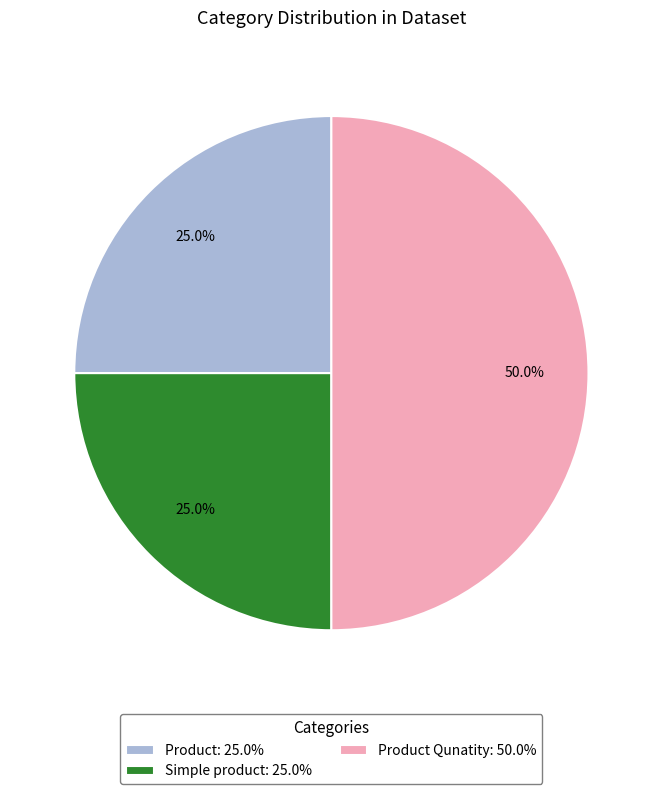

To the nearest percent, what is the average slice percentage?

33%